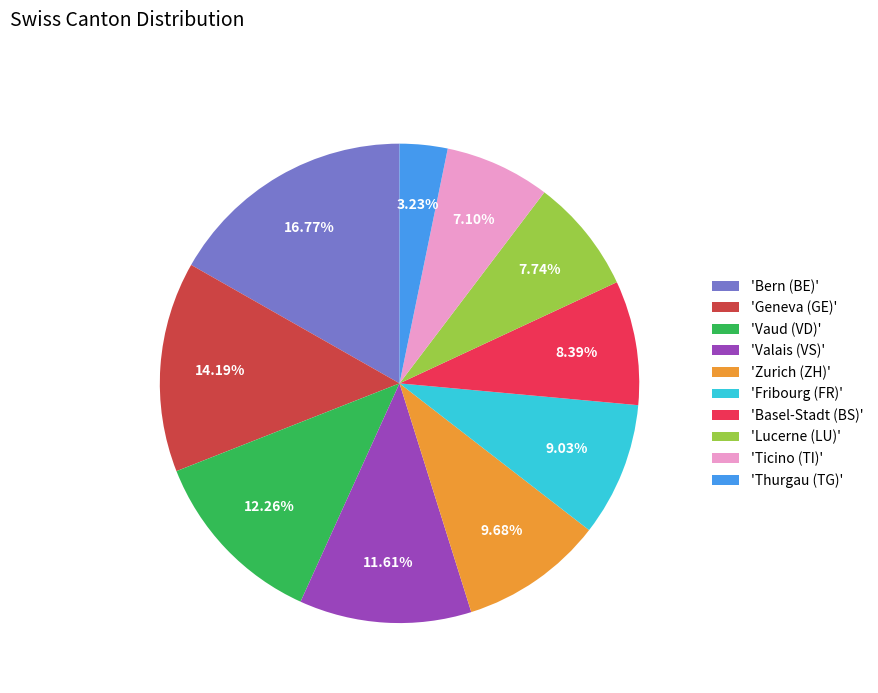

To the nearest percent, what is the average slice percentage?

10%